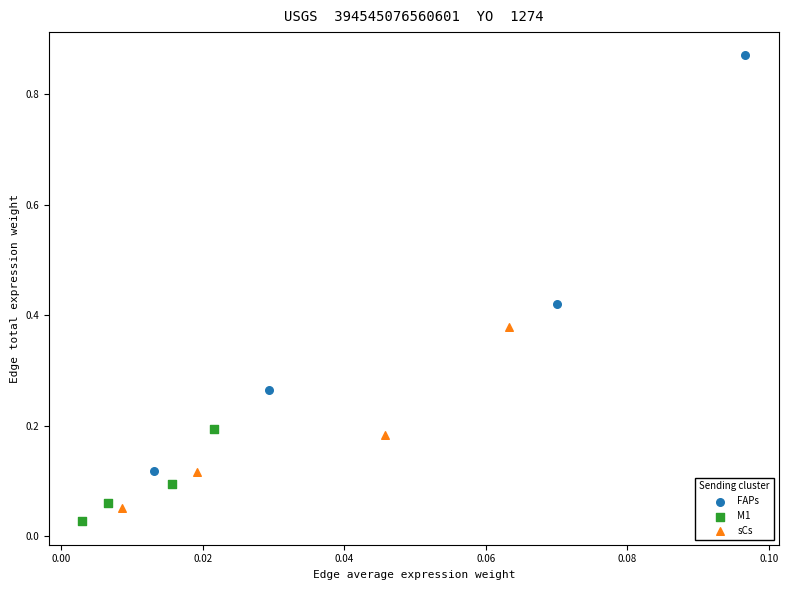

Which series contains the highest Y value?

FAPs